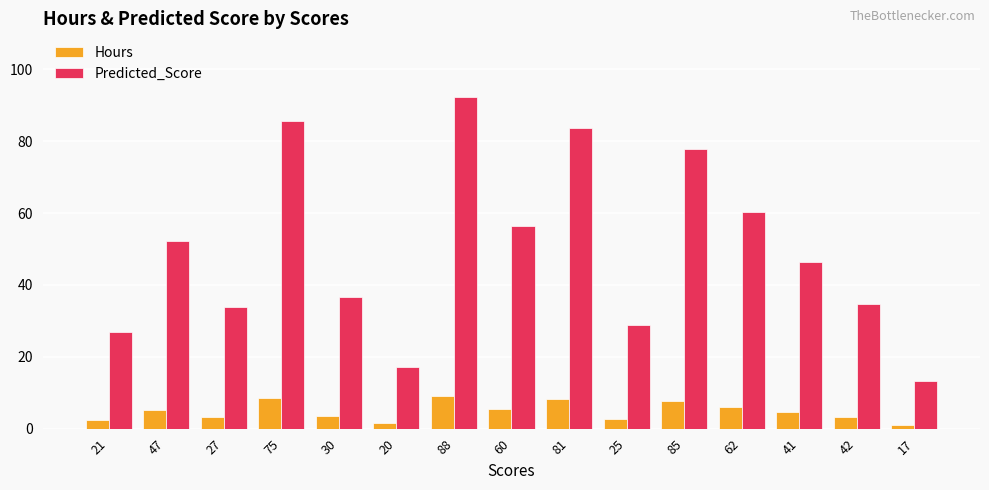

Are the bars horizontal?

No